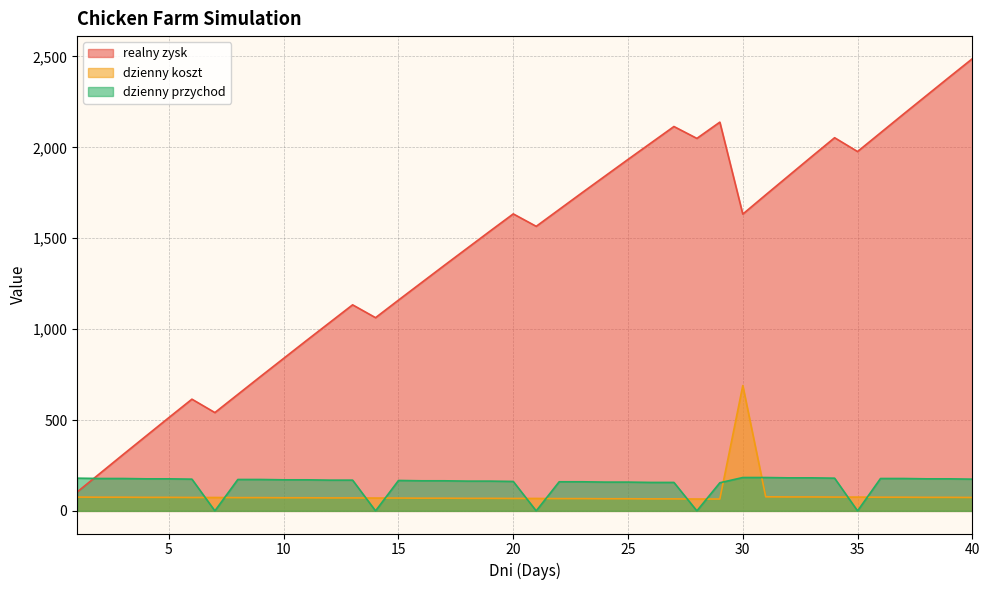

How many data points does each series have?

40